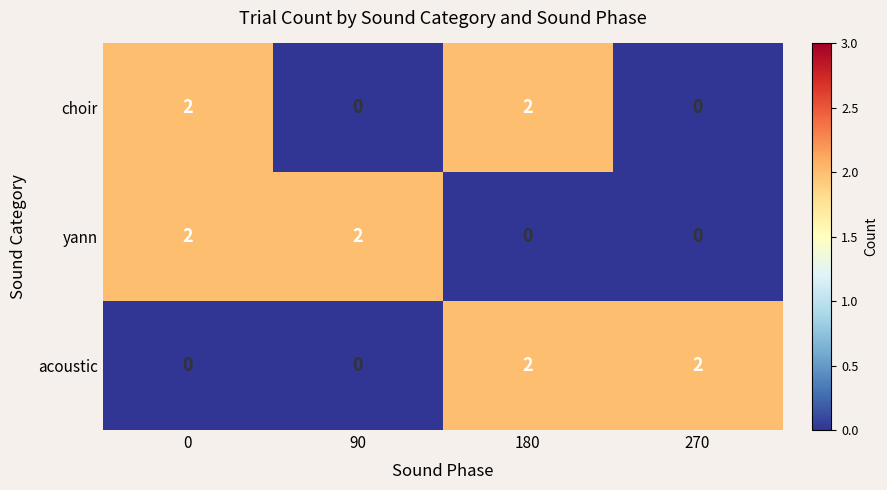

How many positive values does the acoustic series have?

2